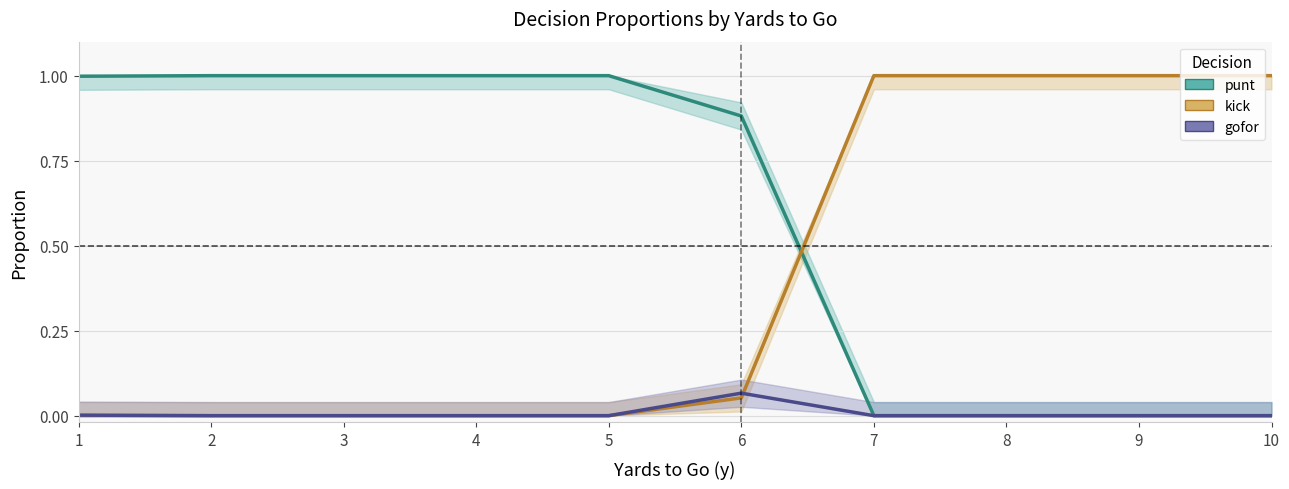

How many values in the punt series exceed 0?

6